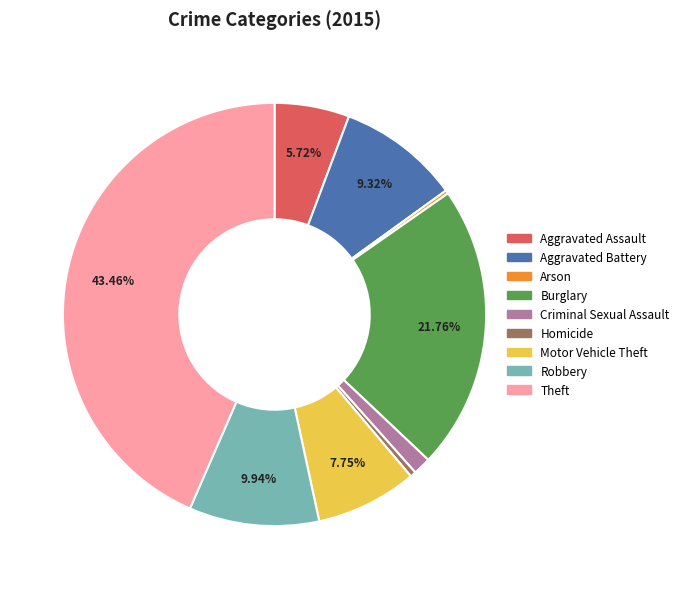

Between Burglary and Robbery, which is larger?

Burglary